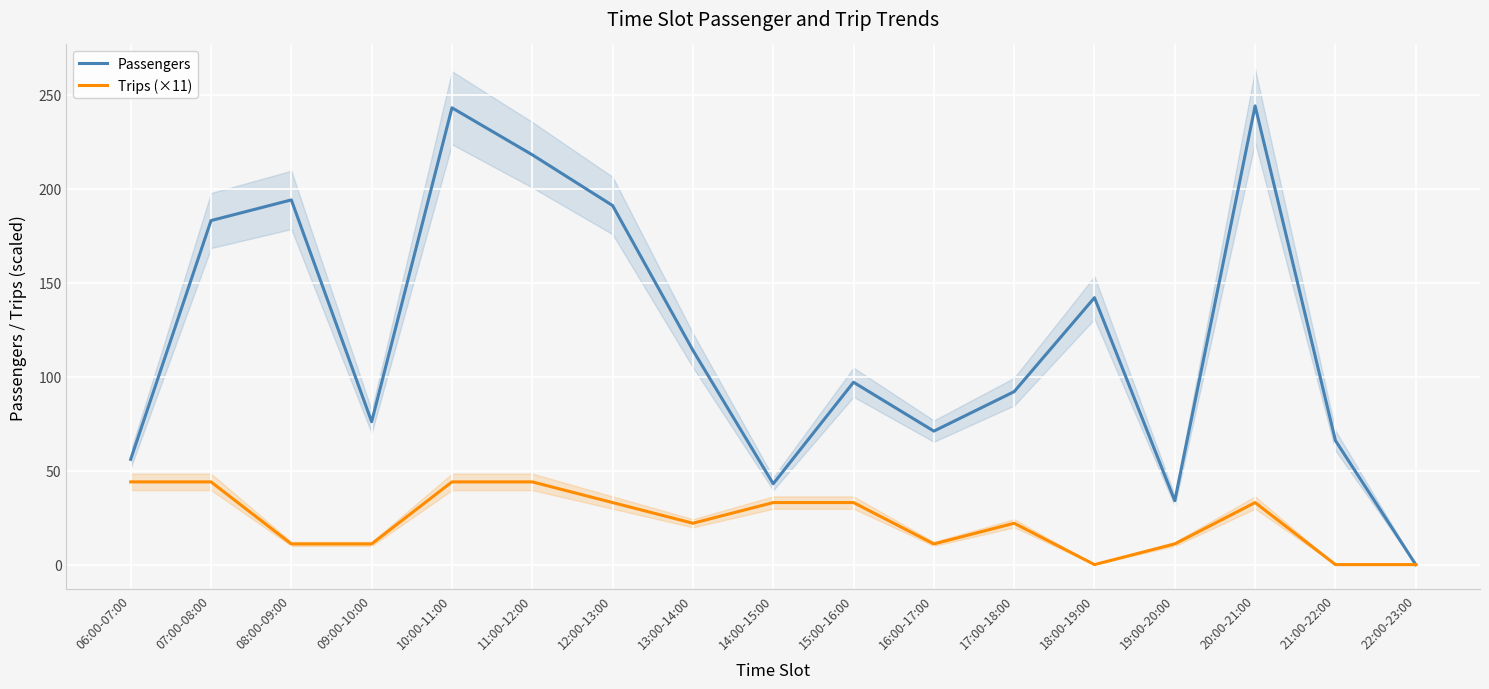

True or false: Trips (×11) has more than 1 points higher than both neighbors.

True